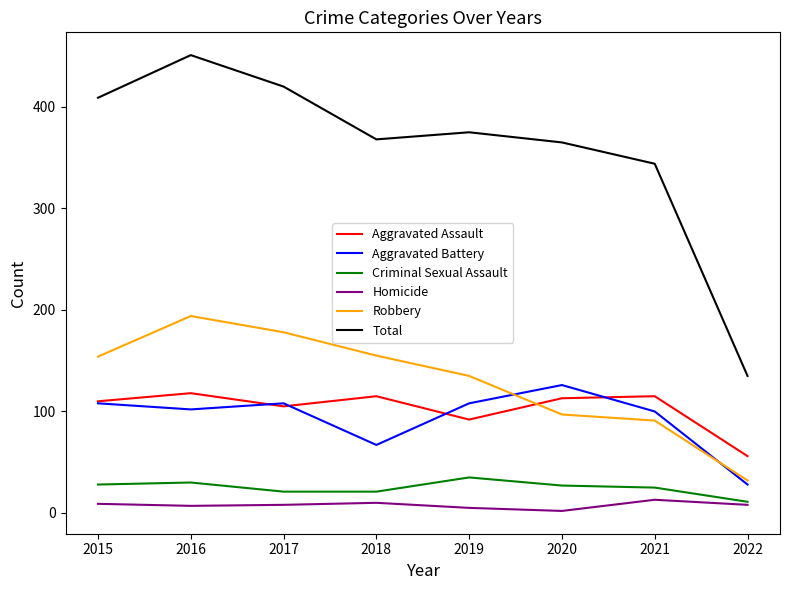

What is the sum of the Homicide values at 2022 and 2018?

18